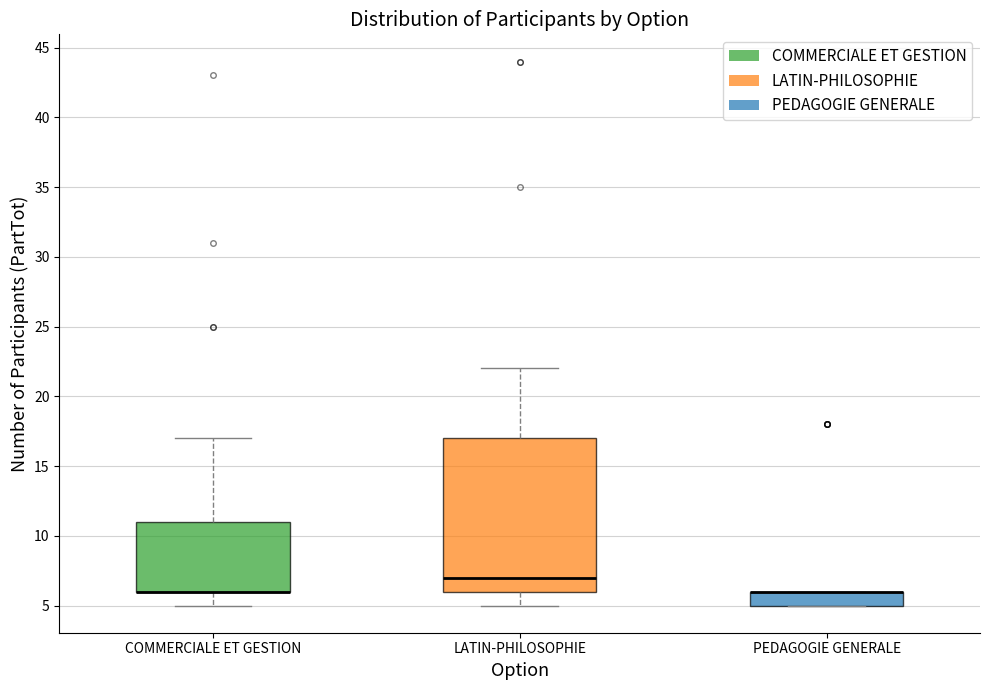

Where is the upper edge of the box for LATIN-PHILOSOPHIE on the y-axis? The values are not printed on the chart, so give them approximately, as read against the axis.

17